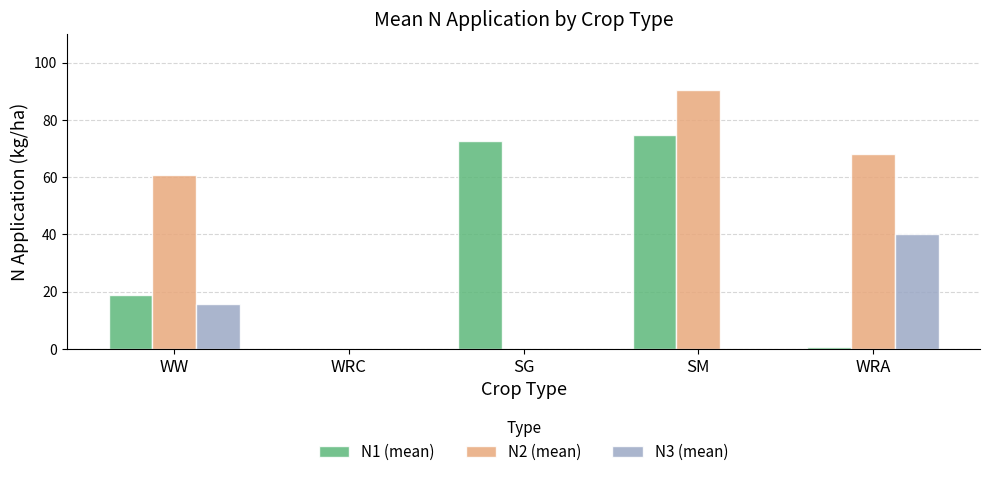

What is the greatest value displayed?

90.4